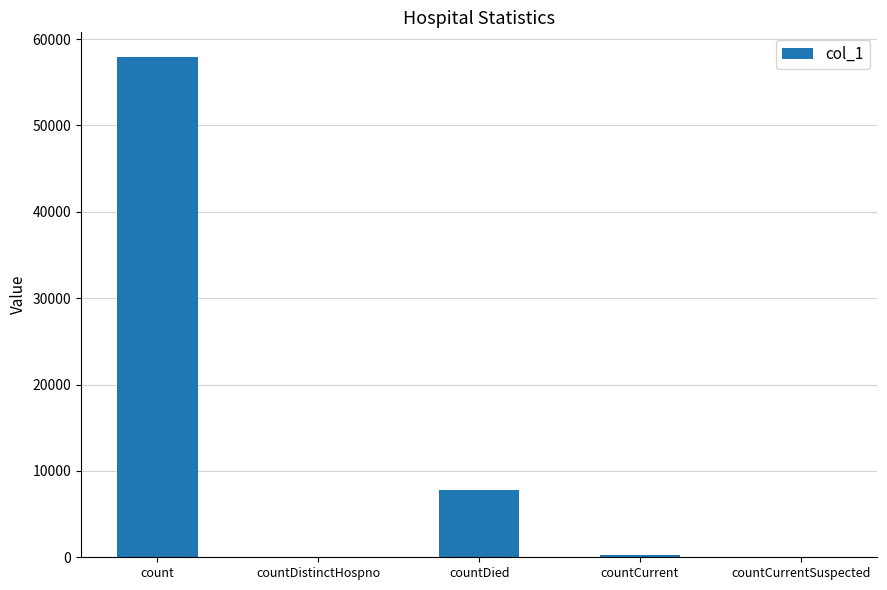

Are the bars horizontal?

No